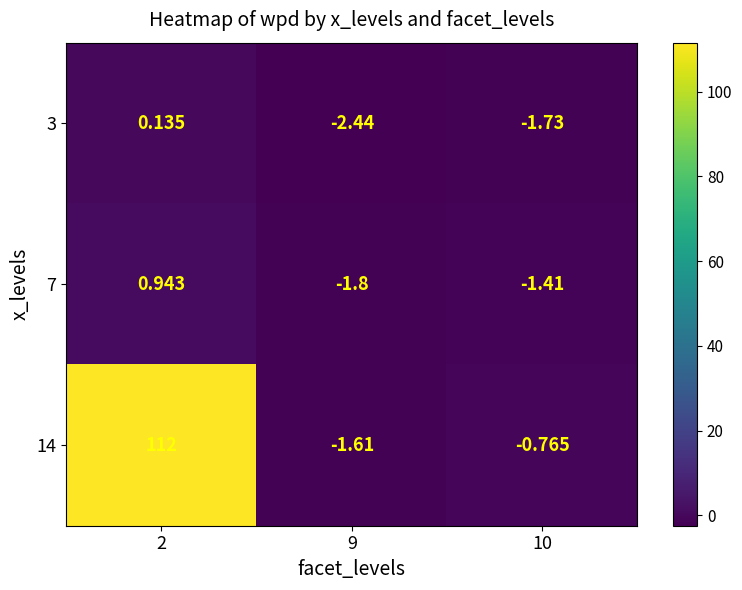

Which category has the lowest value across all series?

9